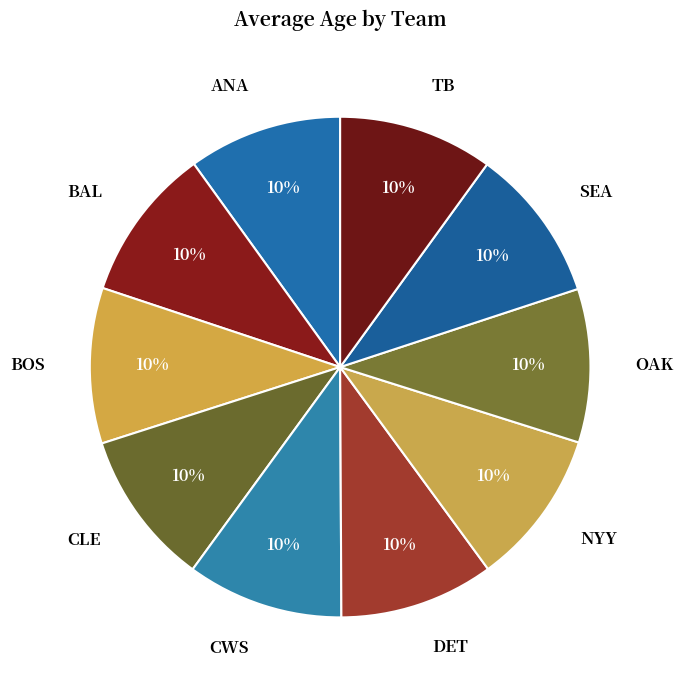

Combined, do DET and SEA account for over 50%?

No